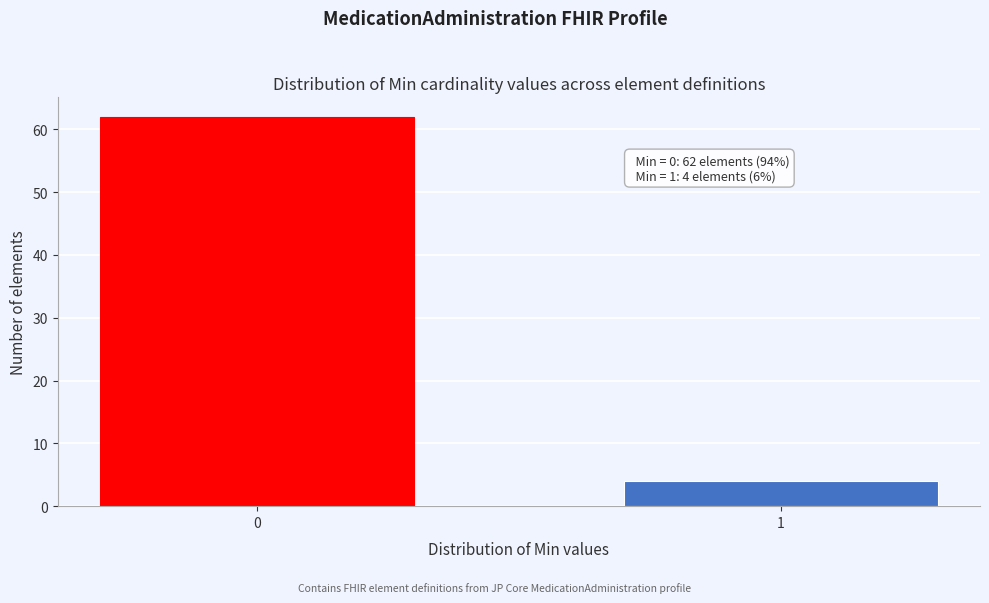

Reading left to right, what are all the values shown in this chart?

0=62	1=4